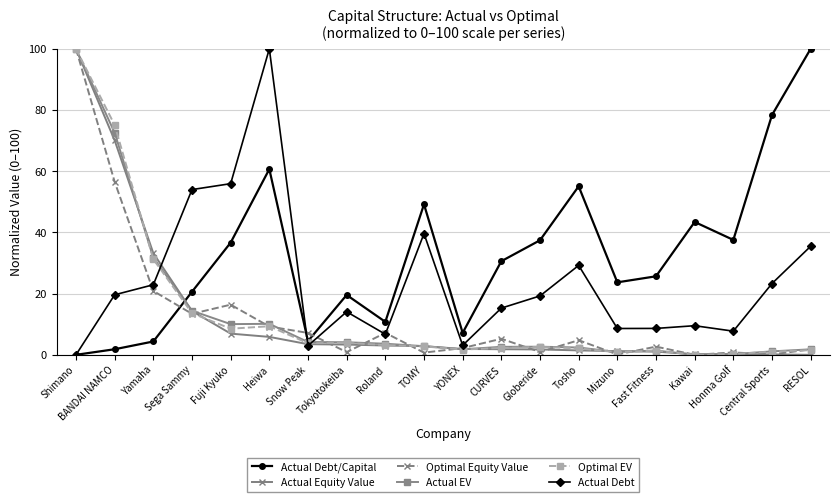

True or false: Actual EV has a value of 2.8 at TOMY.

True